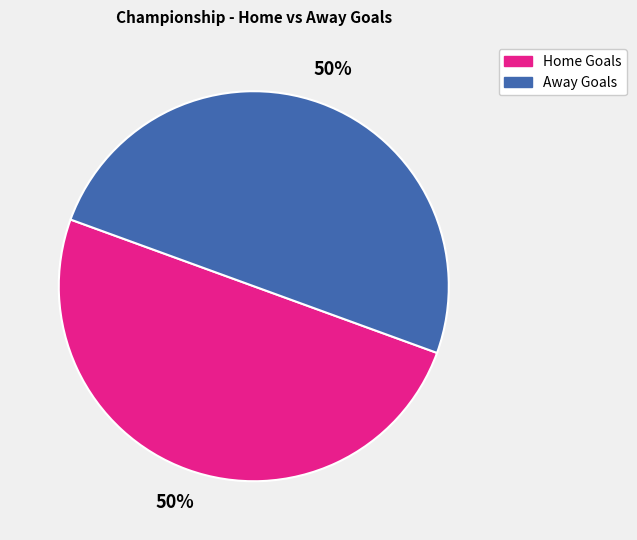

To the nearest percent, what percentage of the pie is Home Goals?

50%